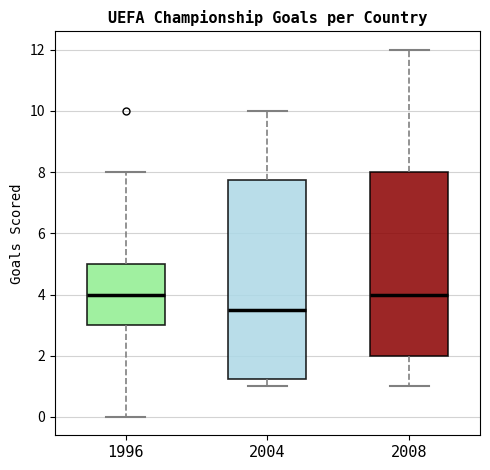

Where does the lower whisker of the box at x = 1996 end on the y-axis? The values are not printed on the chart, so give them approximately, as read against the axis.

0.0